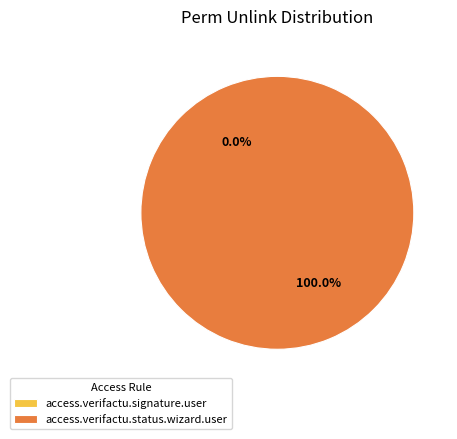

Combined, what portion of the pie is access_verifactu_status_wizard_user and access_verifactu_signature_user?

100.0%